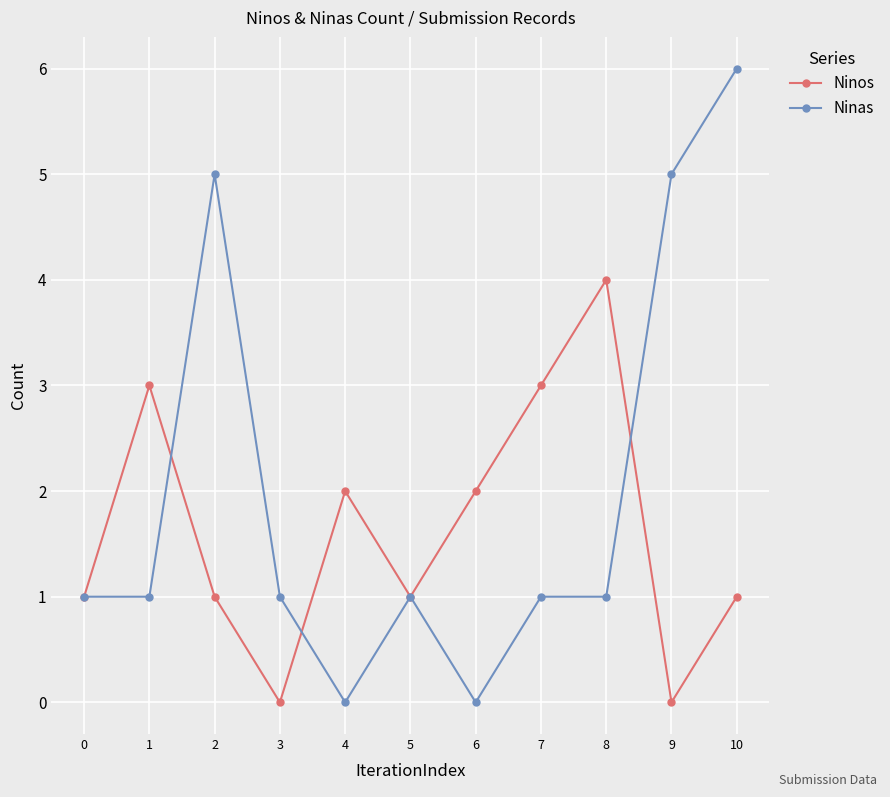

Reading right to left, extract all data points from this chart.

Ninos: 1	0	4	3	2	1	2	0	1	3	1
Ninas: 6	5	1	1	0	1	0	1	5	1	1